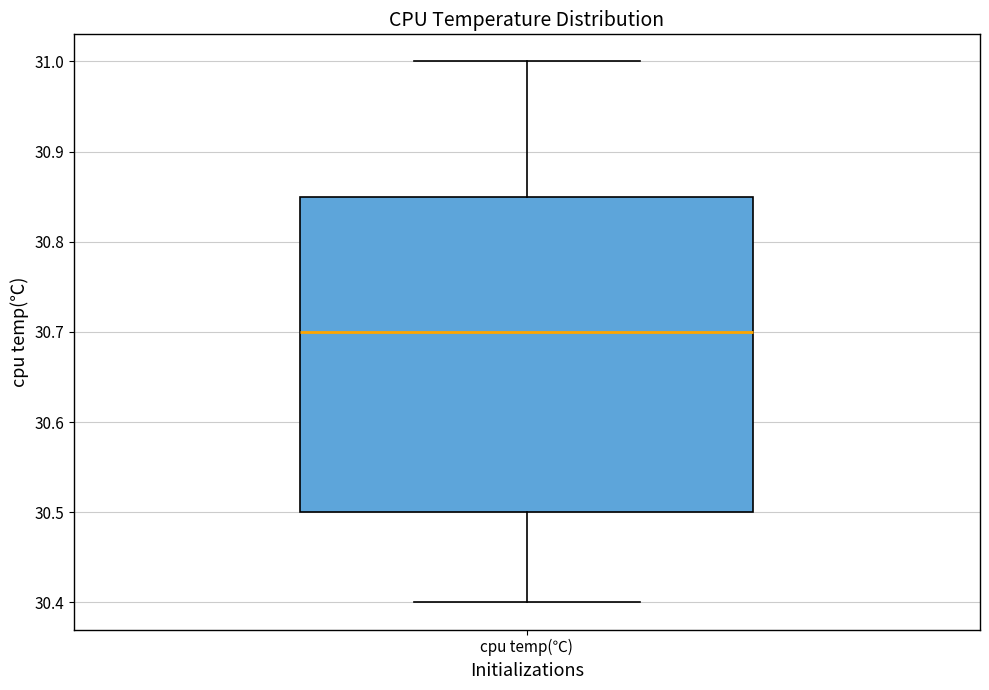

Where does the upper whisker of the box for cpu temp(℃) end on the y-axis? The values are not printed on the chart, so give them approximately, as read against the axis.

31.00